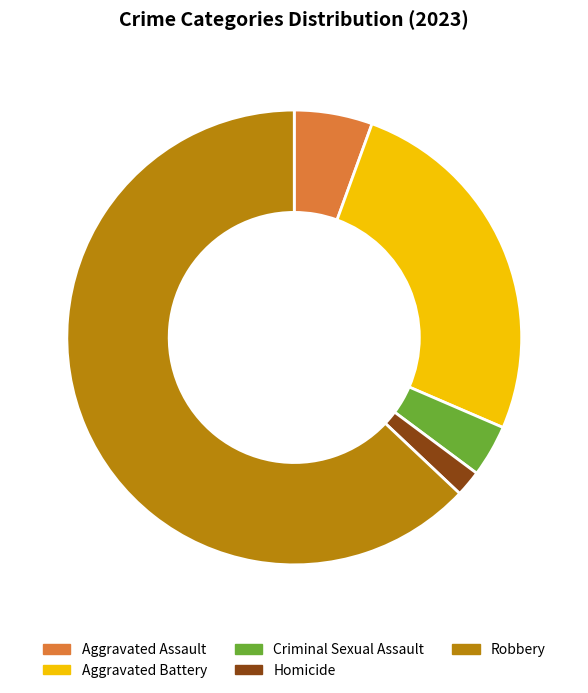

Do Aggravated Battery and Criminal Sexual Assault together represent more than half of the pie?

No